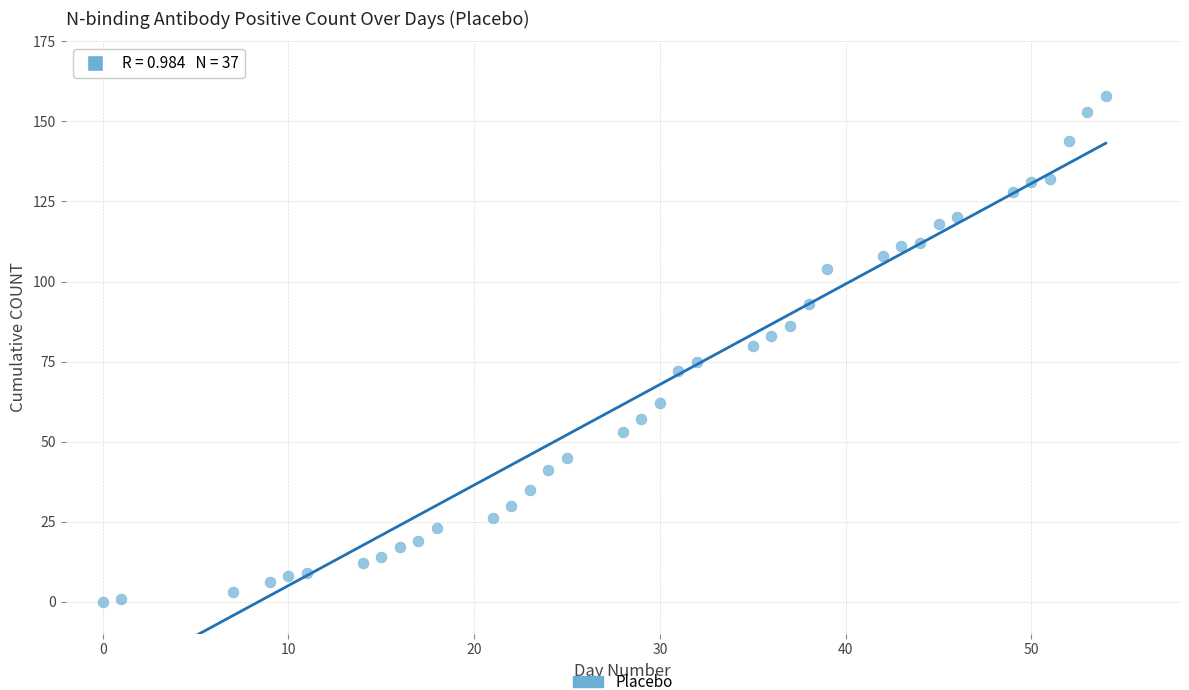

What is the range of Y values (max minus min)?

158